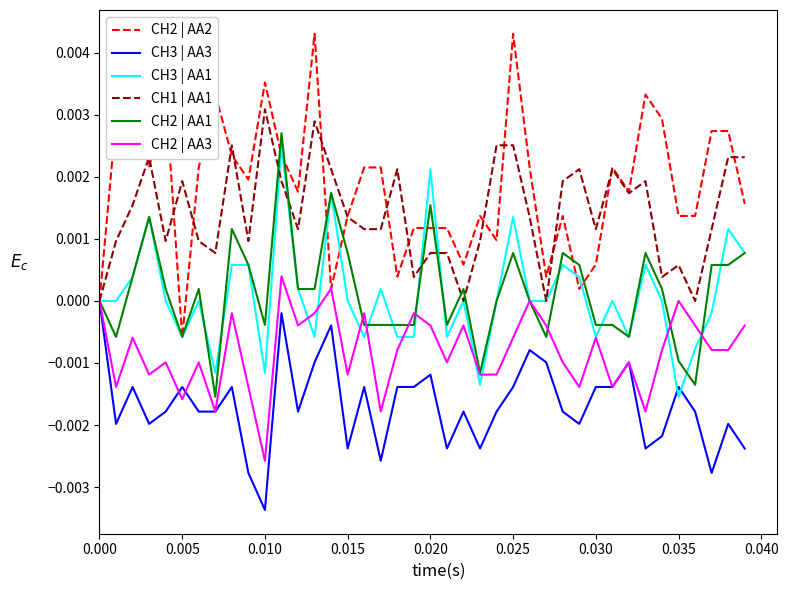

Which series has the largest total across all categories?

CH2 | AA2